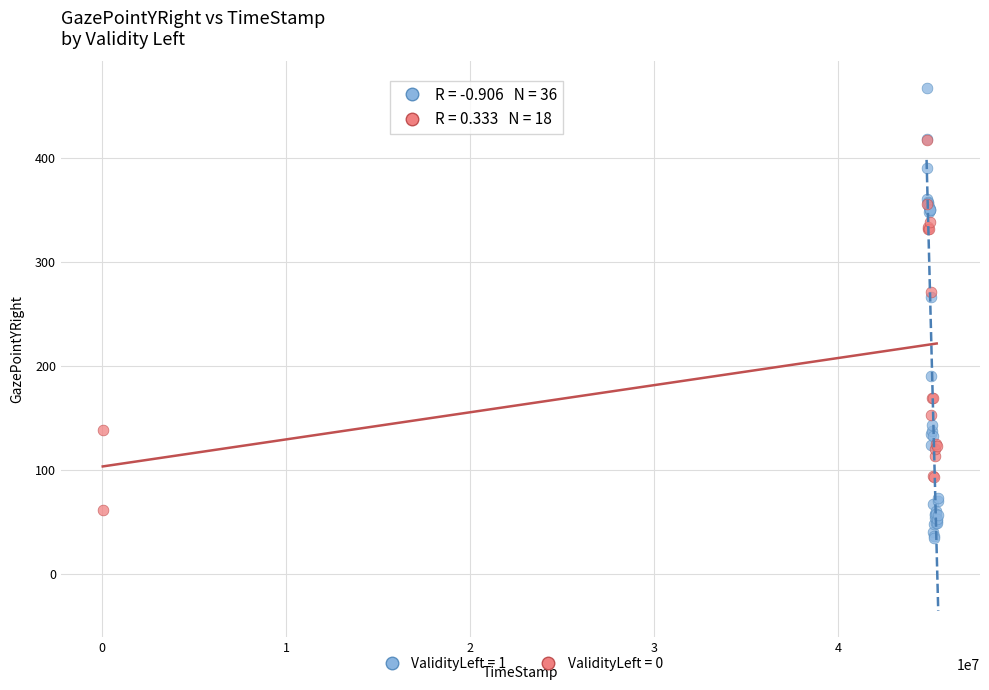

Which series has the largest Y range (max minus min)?

ValidityLeft = 1